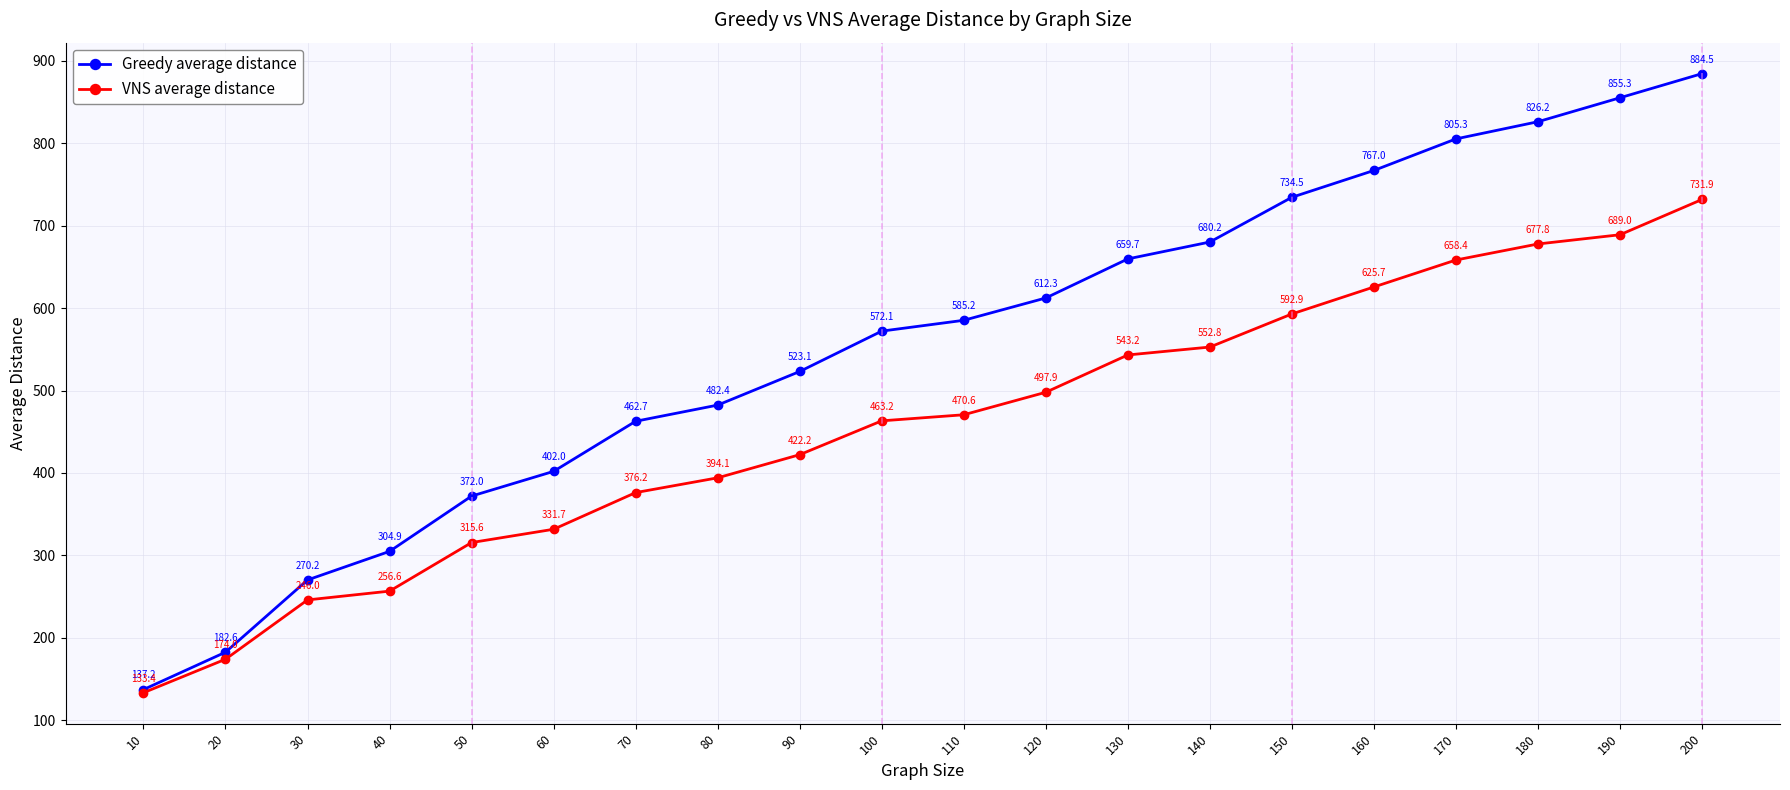

How many values in the VNS average distance series are below 470?

10